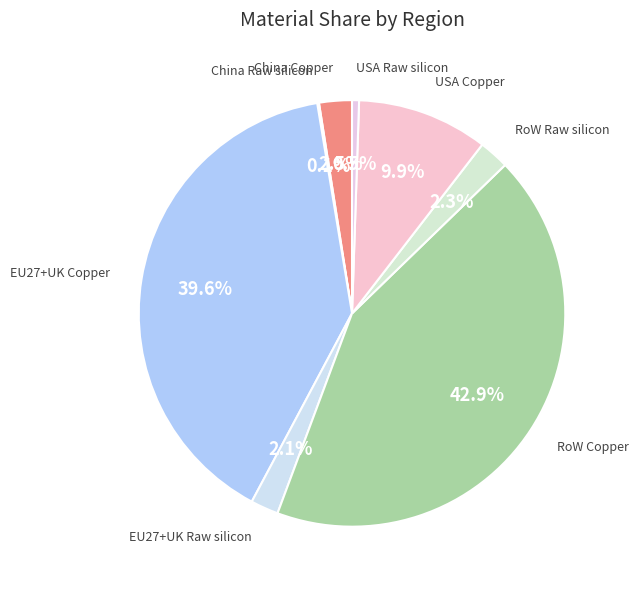

Which category has the biggest portion of the pie?

RoW Copper